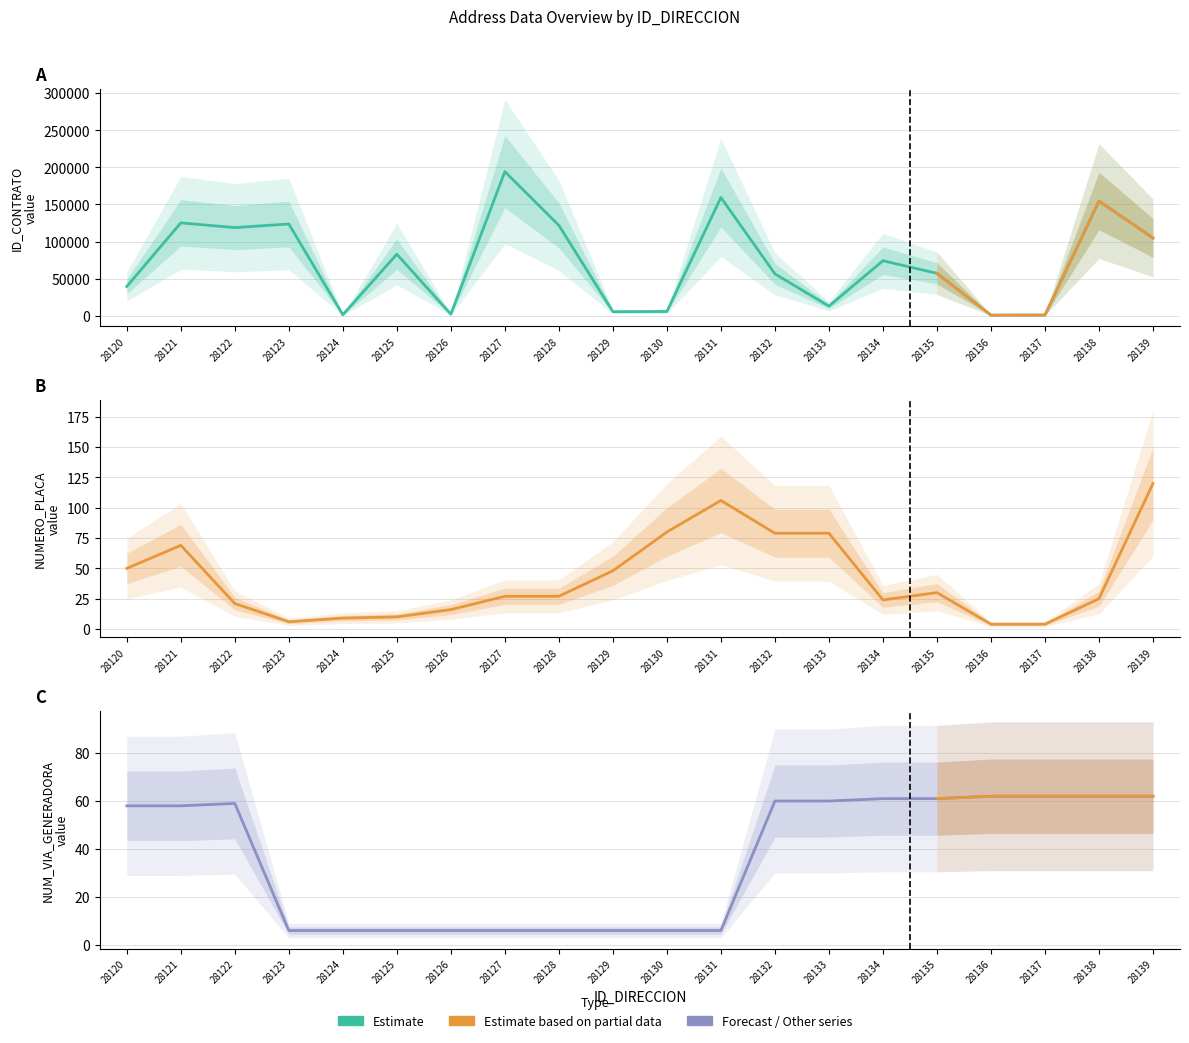

What is the spread (max minus min) of values at 28128?

121783